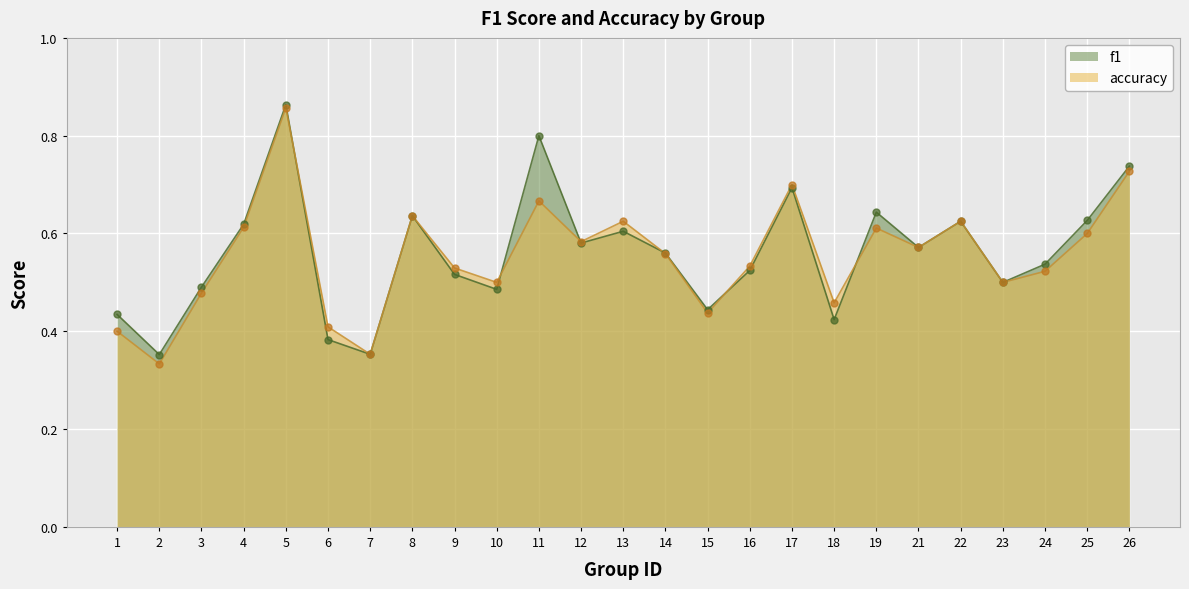

At which category is the sum across all series the highest?

5